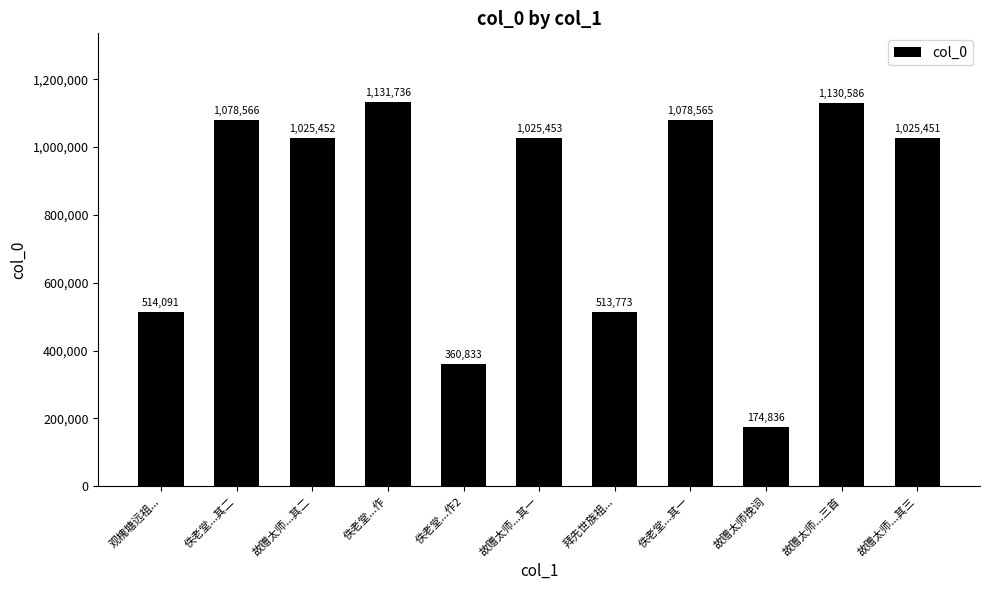

What is the sum of all values?

9059342